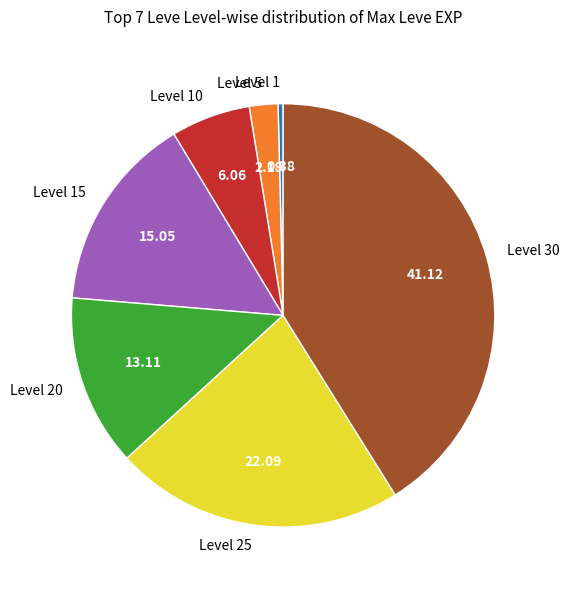

Is it true that Level 20 is 13% of the pie?

True